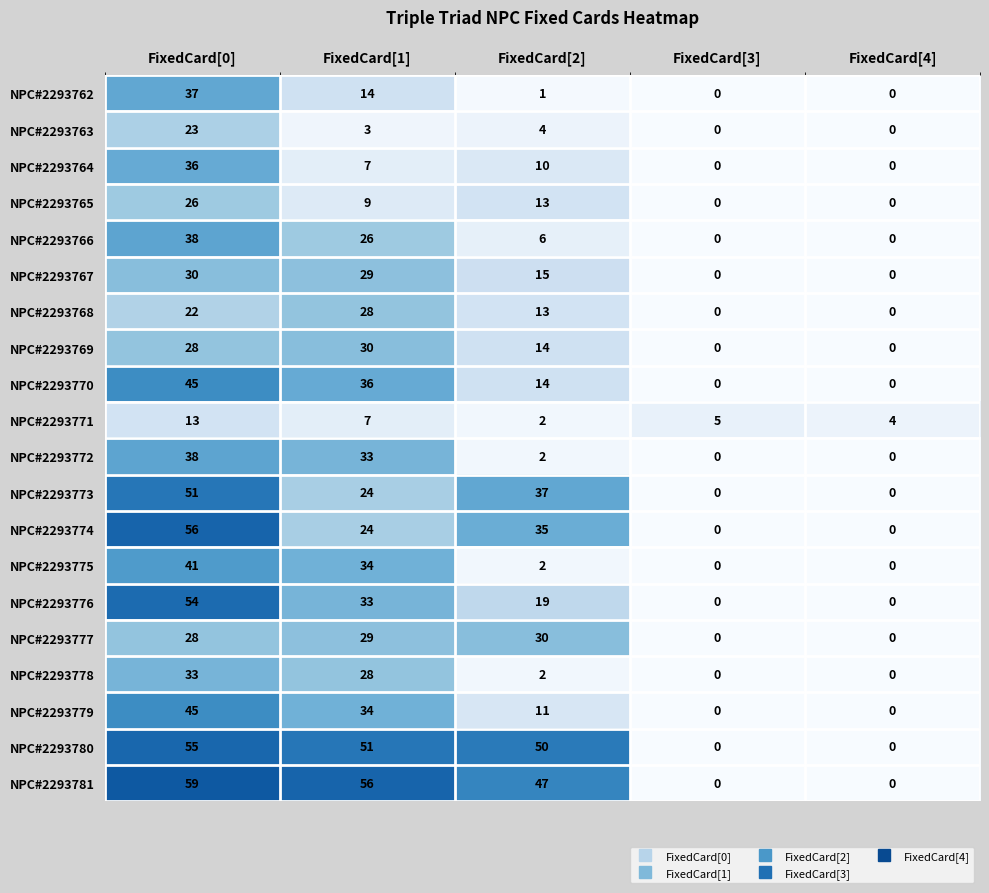

At how many categories does at least one series exceed 13?

3